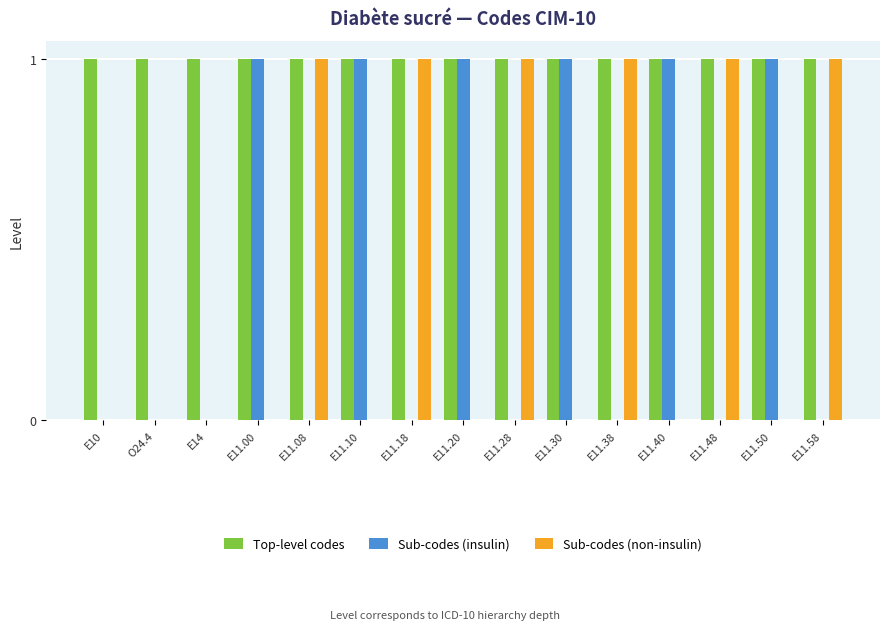

How many data points does each series have?

15